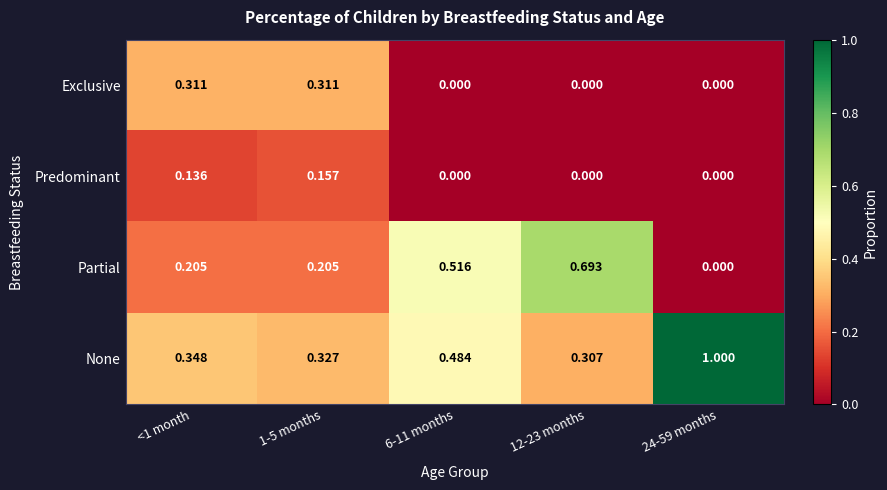

List the series in order of their overall mean, highest first.

None, Partial, Exclusive, Predominant